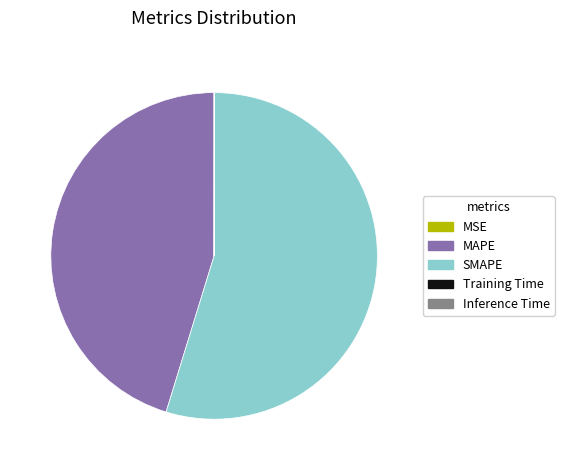

What is the ratio of the value at MAPE to the value at SMAPE?

0.8